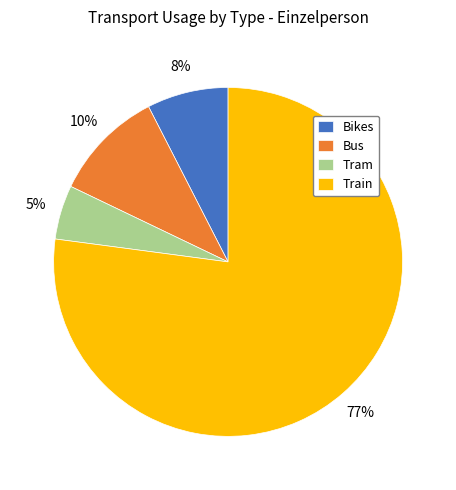

Is the sum of Bikes and Train greater than half?

Yes